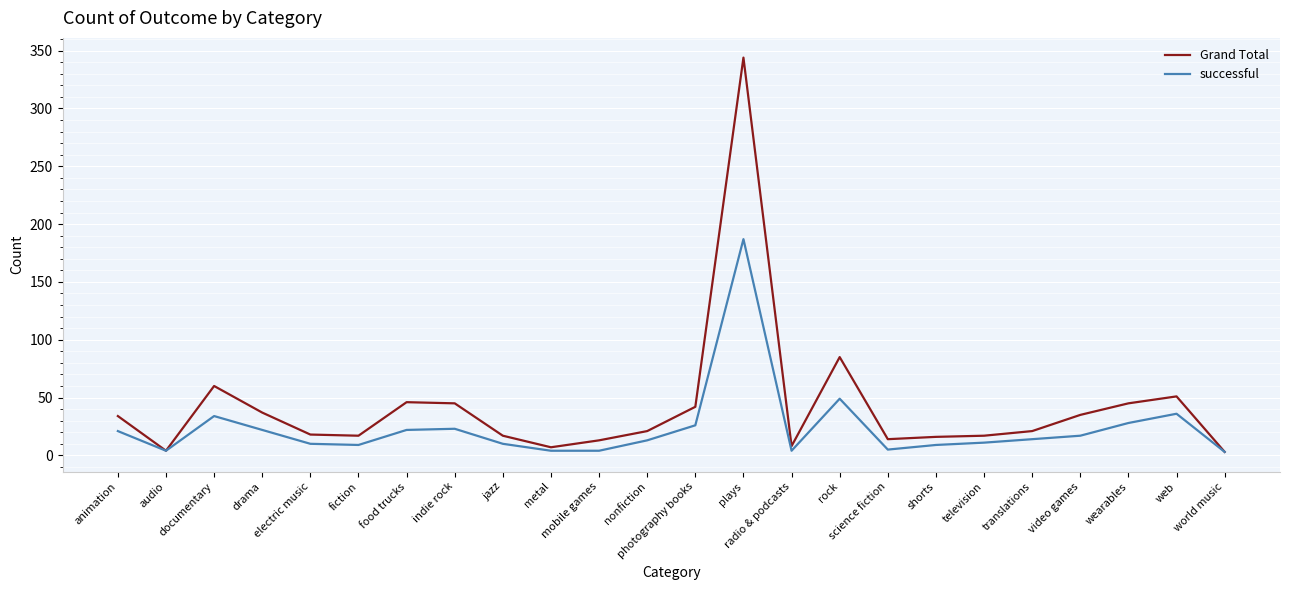

Where does the successful series first go above 14?

animation